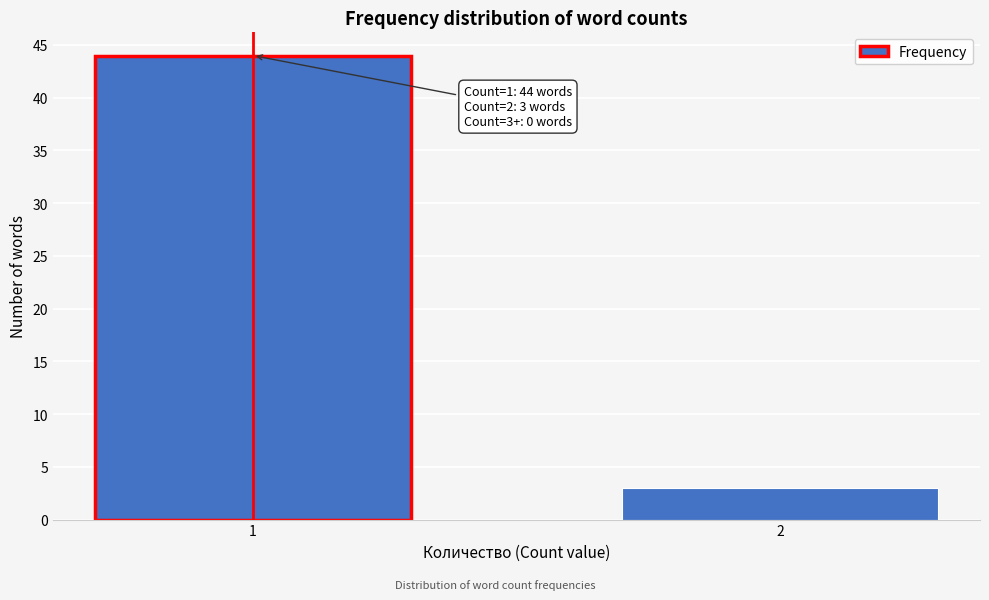

Reading left to right, transcribe all the data shown in this chart.

44	3